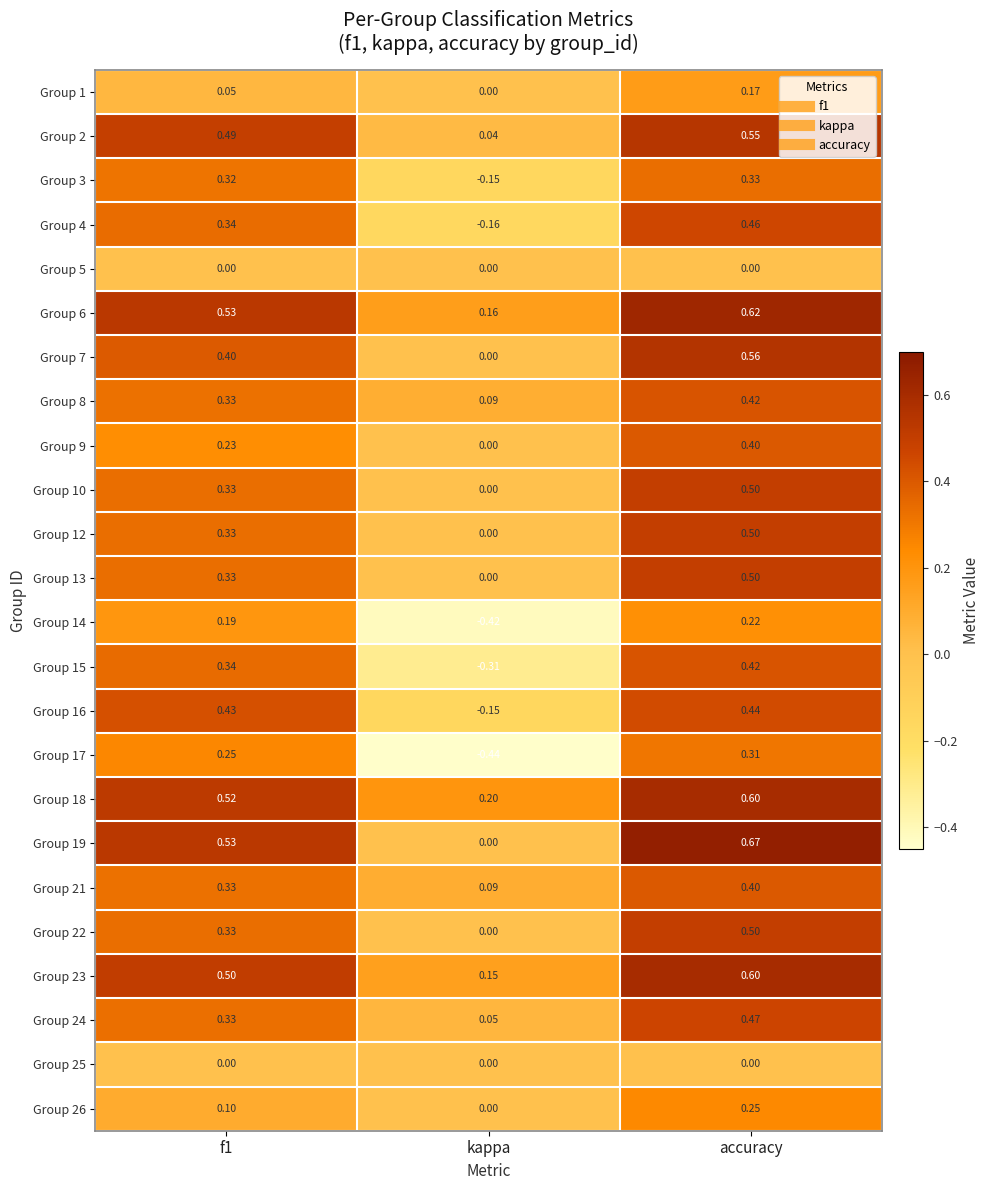

At which category does the chart reach its peak across all series?

accuracy